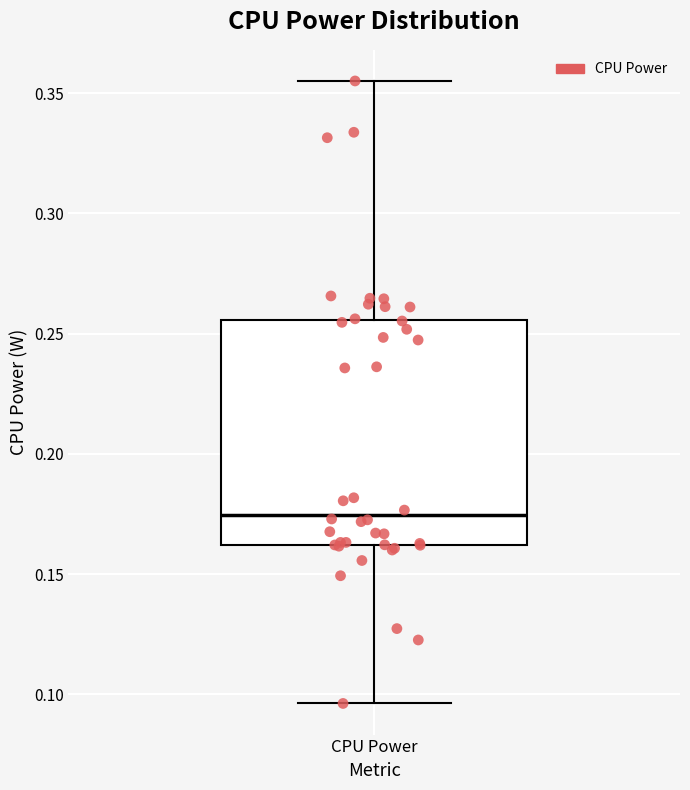

Transcribe this box plot: give where the median line is, the range the box spans, and where the two whiskers end, as read against the y-axis. The values are not printed on the chart, so give them approximately, as read against the axis.

median 0.175, box 0.160 to 0.255, whiskers 0.095 to 0.355